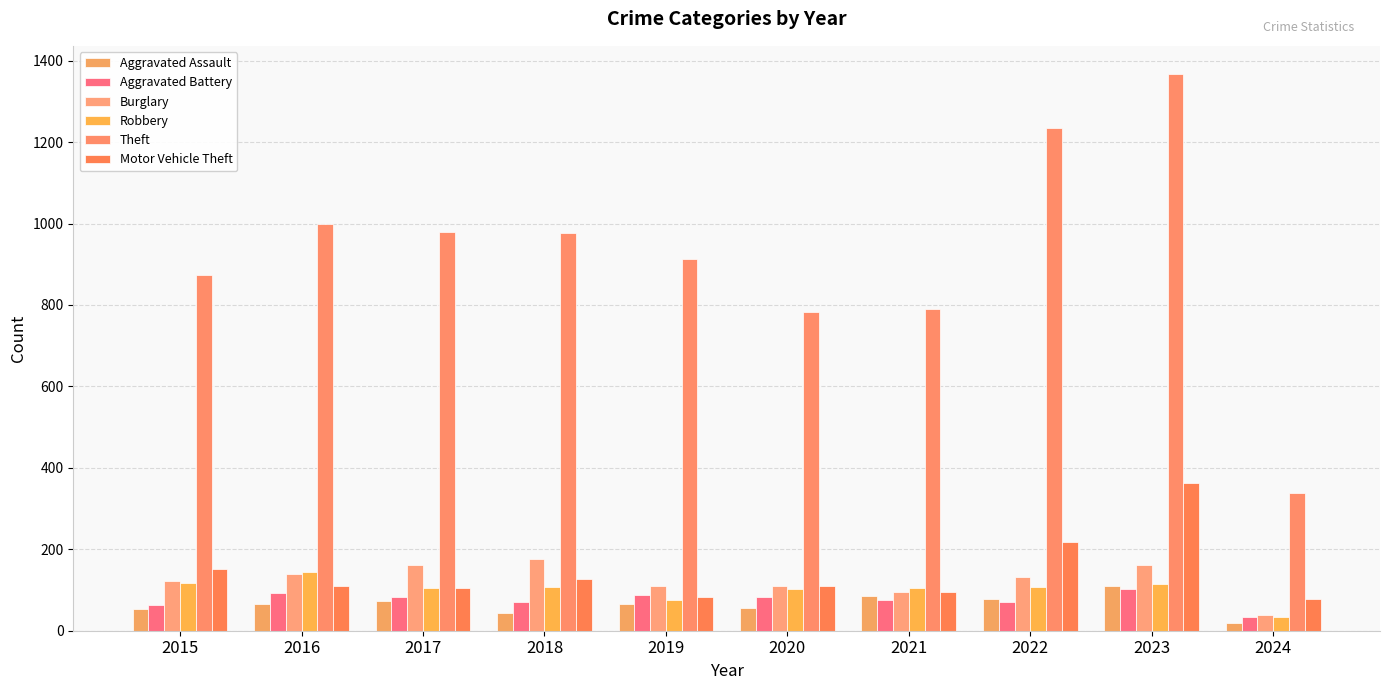

The value of Robbery at 2023 is 114. True or false?

True